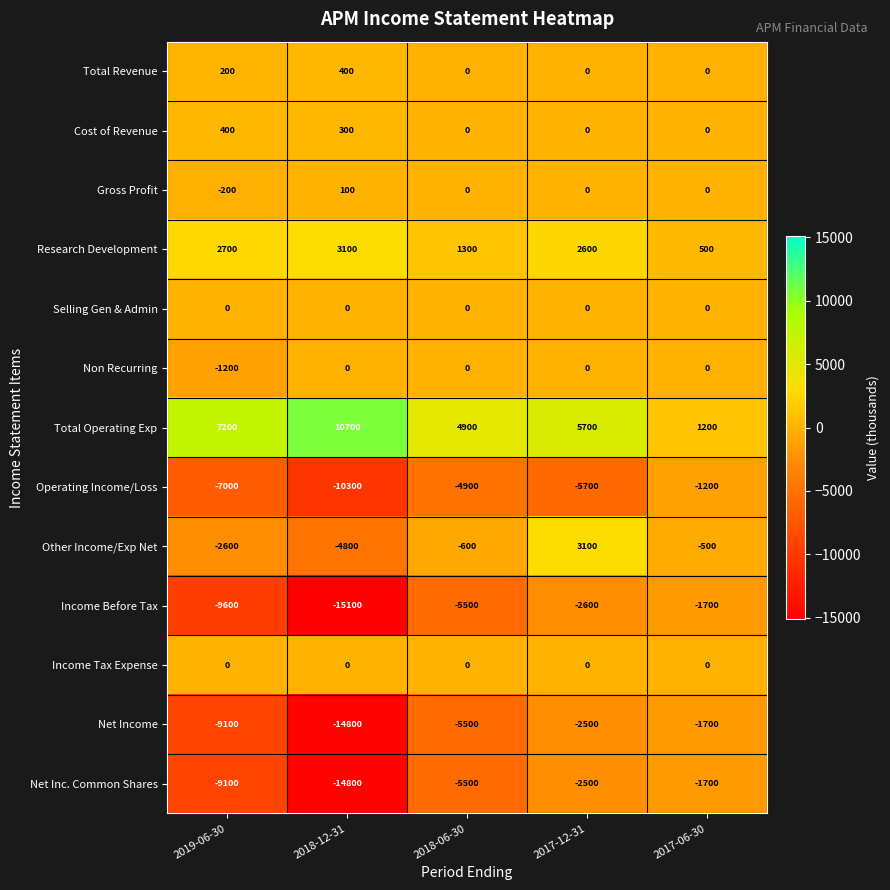

What value does the Operating Income/Loss series have at 2019-06-30?

-7000